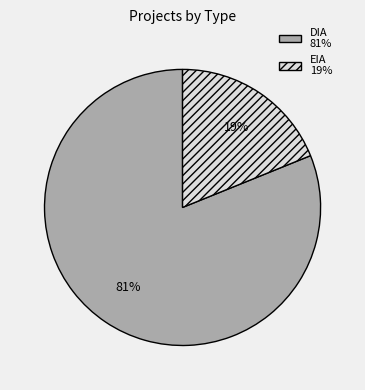

What is the ratio of the value at DIA to the value at EIA?

4.3